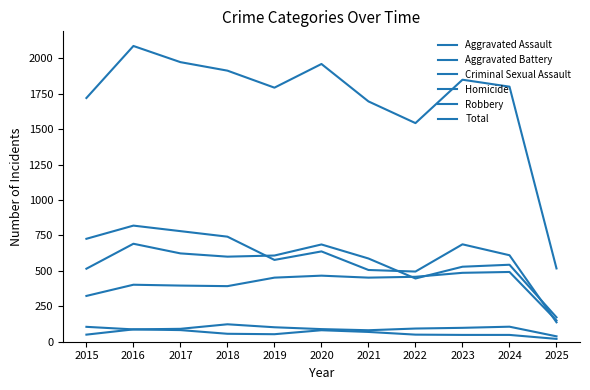

What is the sum of the Robbery values at 2015 and 2024?

1336